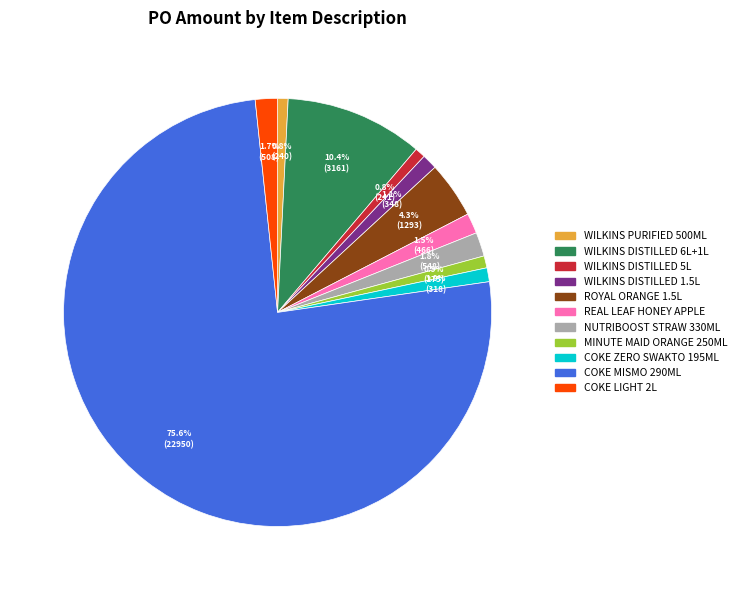

Does any single category account for the majority?

Yes